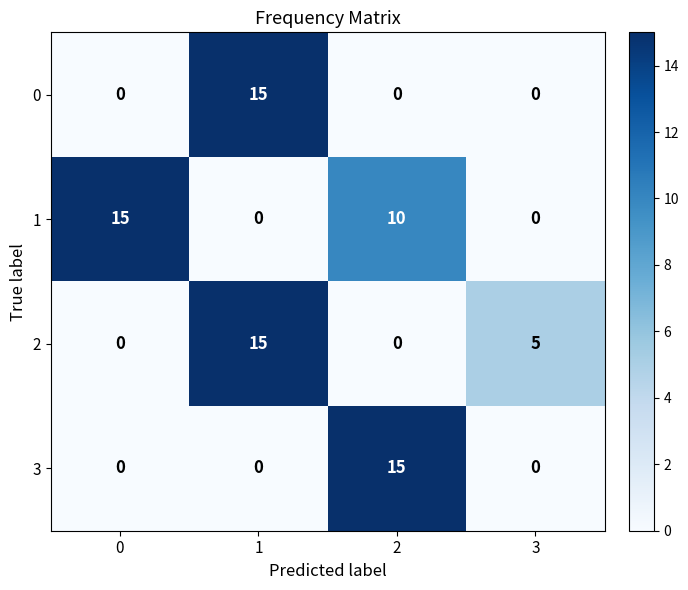

How many series are shown in this chart?

4